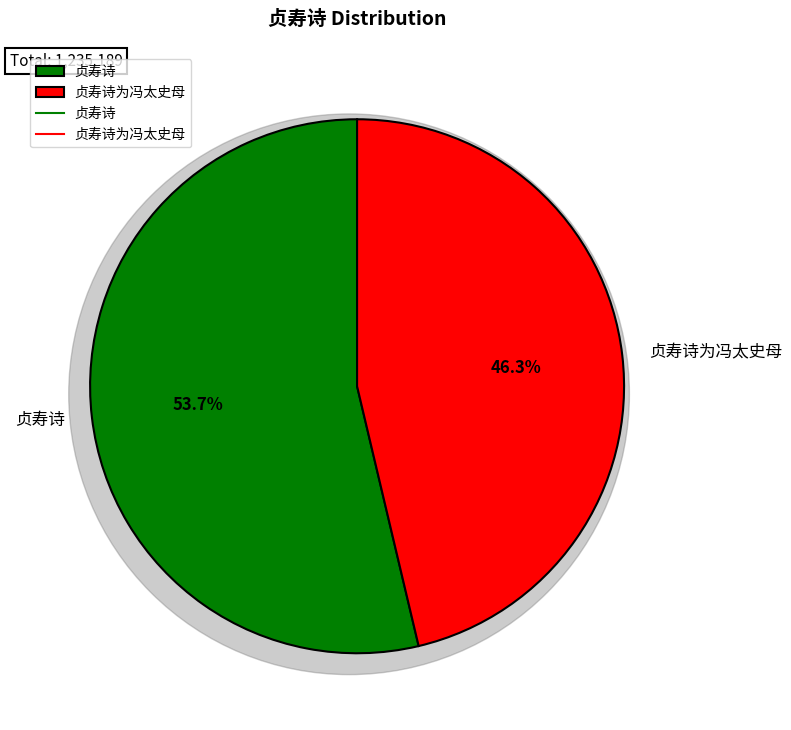

What percentage is the 贞寿诗 slice, to the nearest percent?

54%